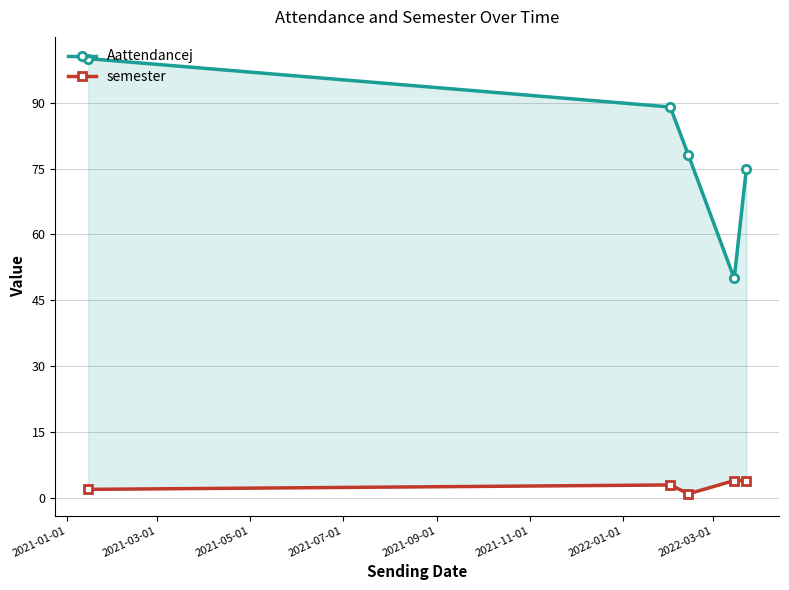

Does the chart display data point markers on the line(s)?

Yes